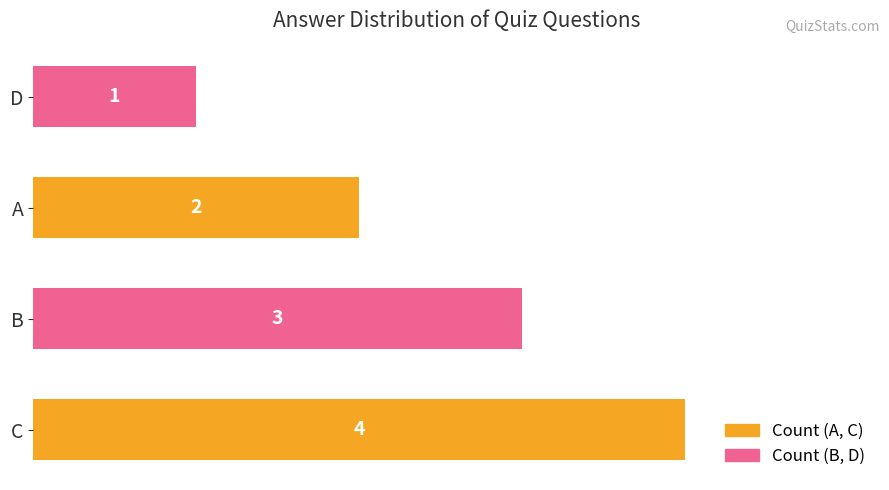

Reading bottom to top, what are all the values shown in this chart?

4	3	2	1